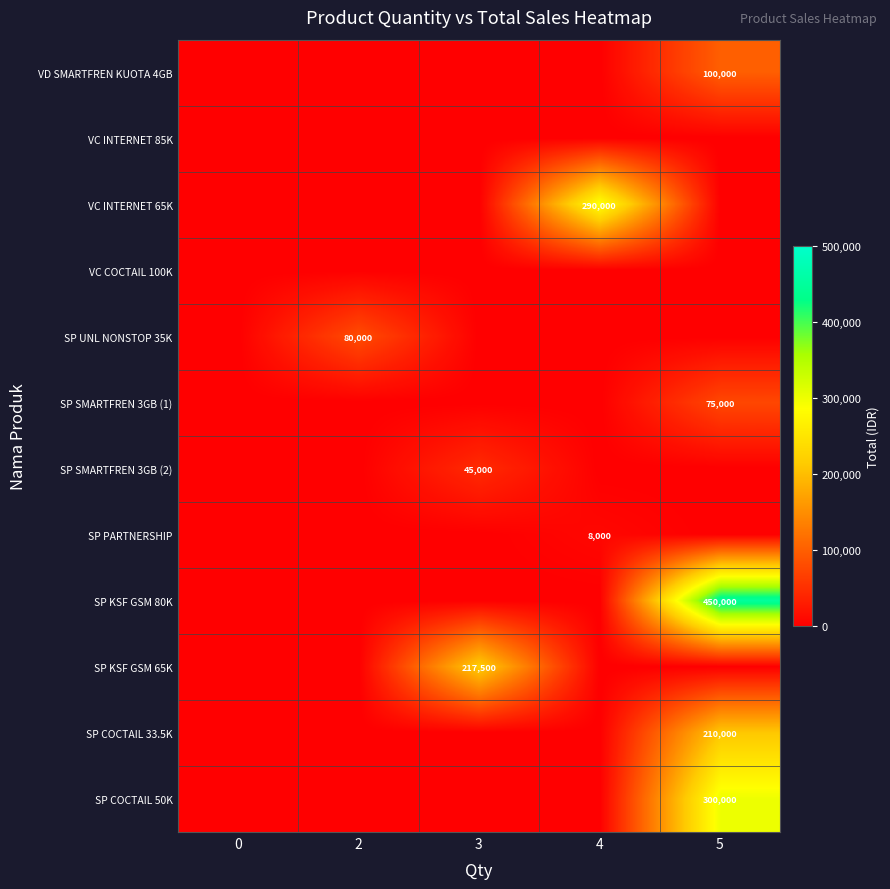

What is the spread (max minus min) of values at 4?

290000